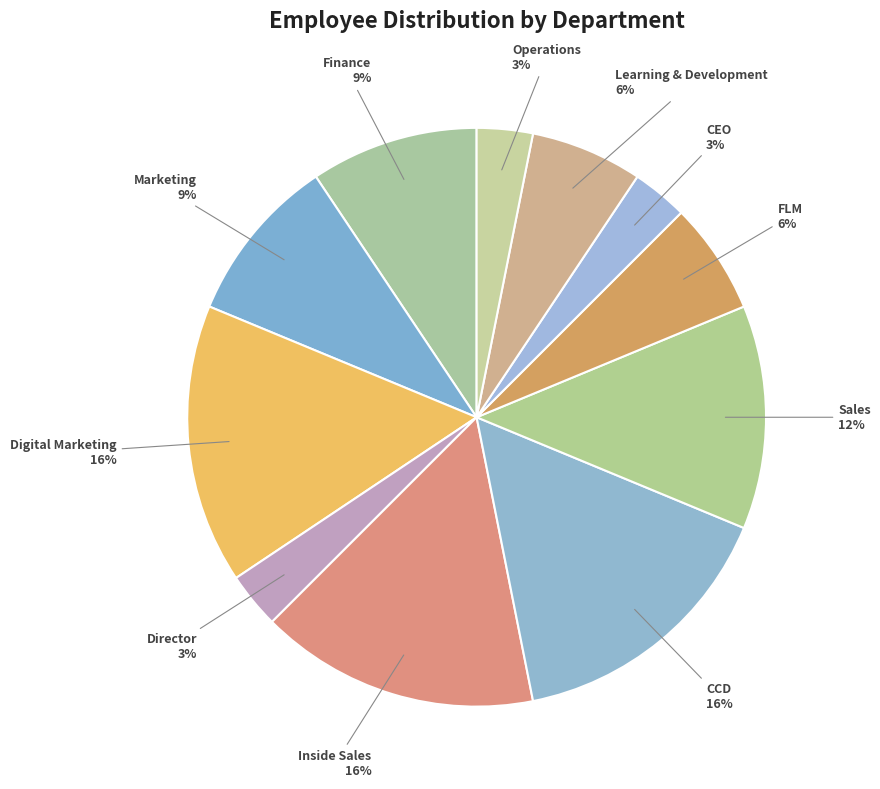

Is Inside Sales the majority of the pie?

No